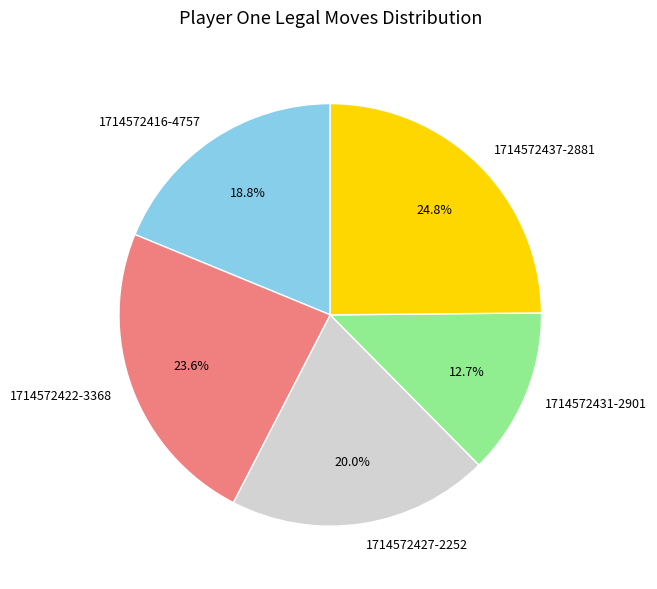

Is there any slice that represents more than half of the pie?

No